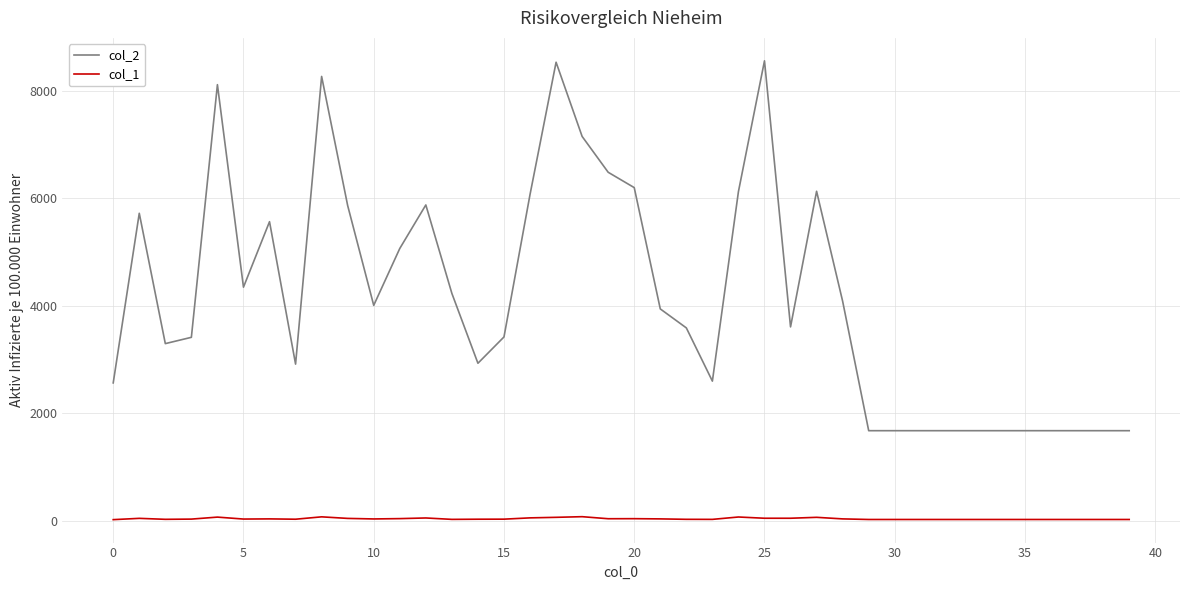

How many categories are shown in the chart?

40